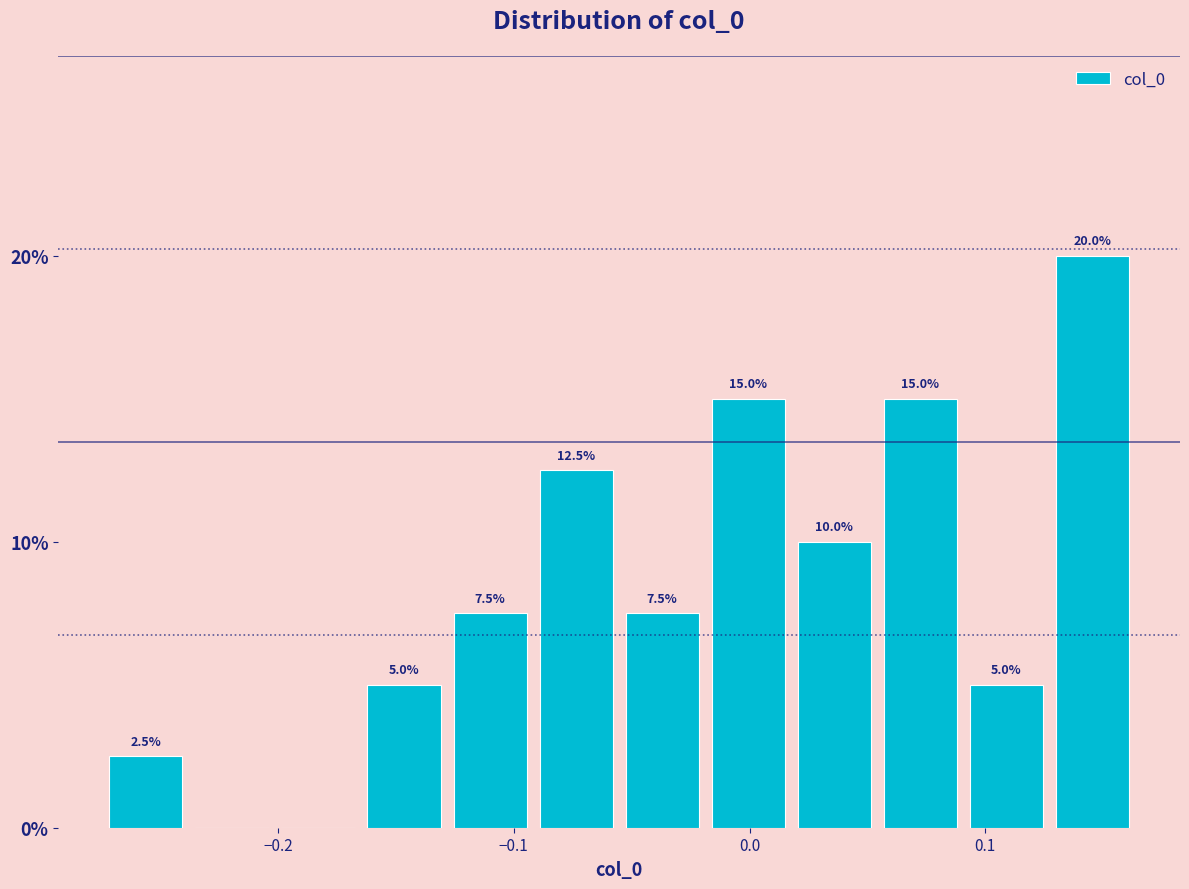

Around what value on the x-axis is the tallest bar? Give the approximate position of its centre, as read against the axis.

0.15